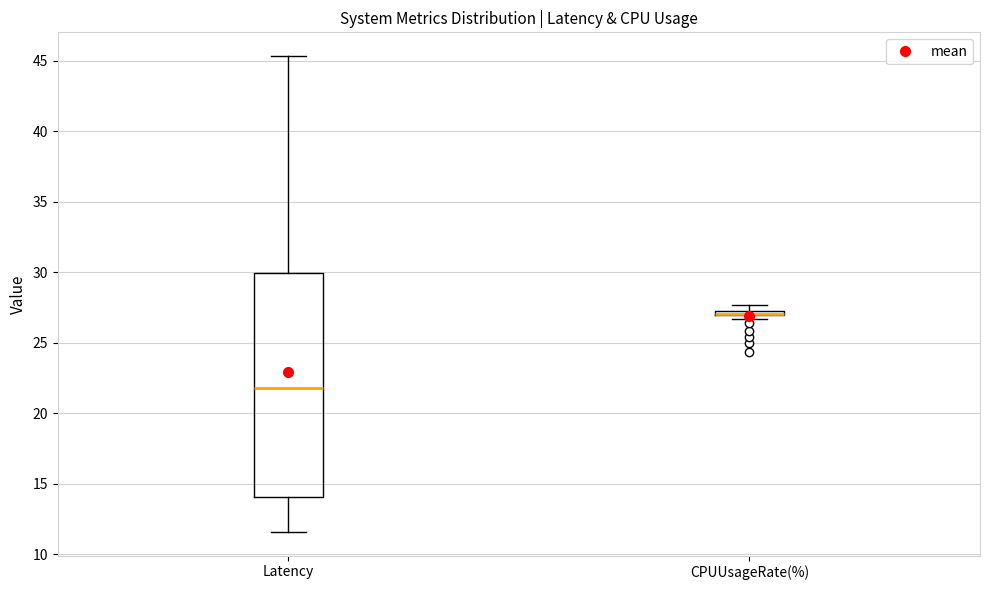

Where is the lower edge of the box for CPUUsageRate(%) on the y-axis? The values are not printed on the chart, so give them approximately, as read against the axis.

27.0